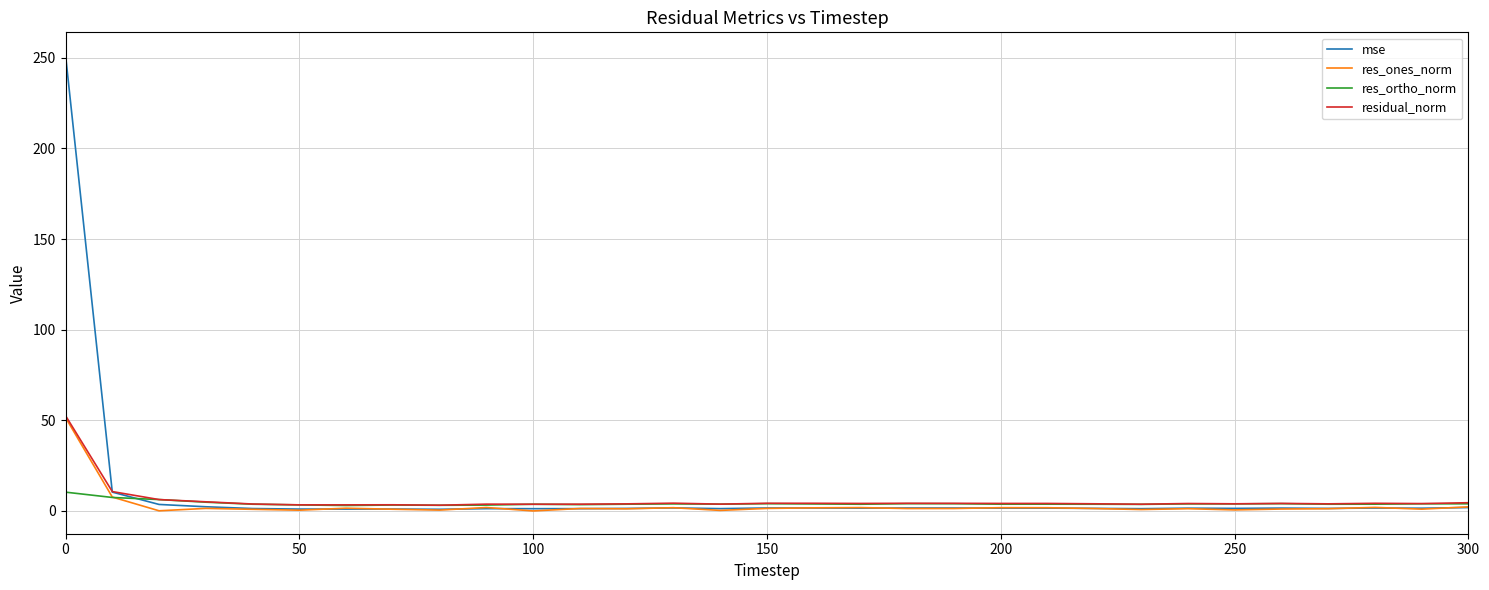

What is the highest value of the res_ones_norm series?

51.6